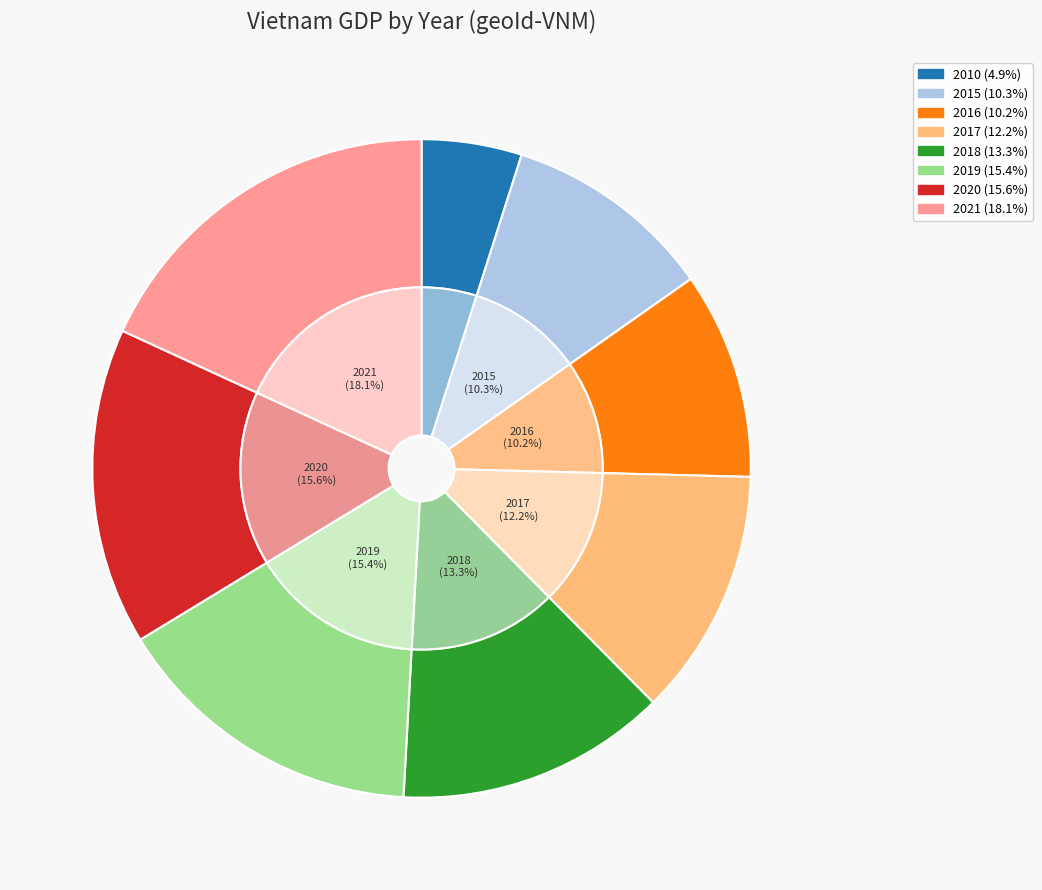

Count the number of slices in the pie.

8